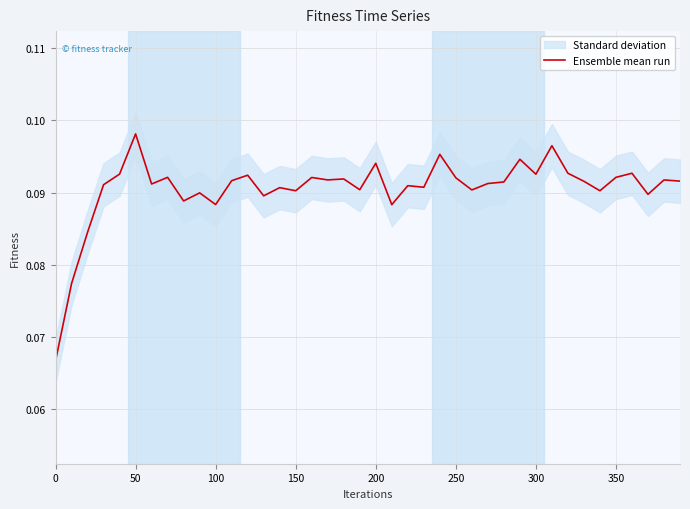

Is it true that Ensemble mean run equals 0.2 at 100?

False